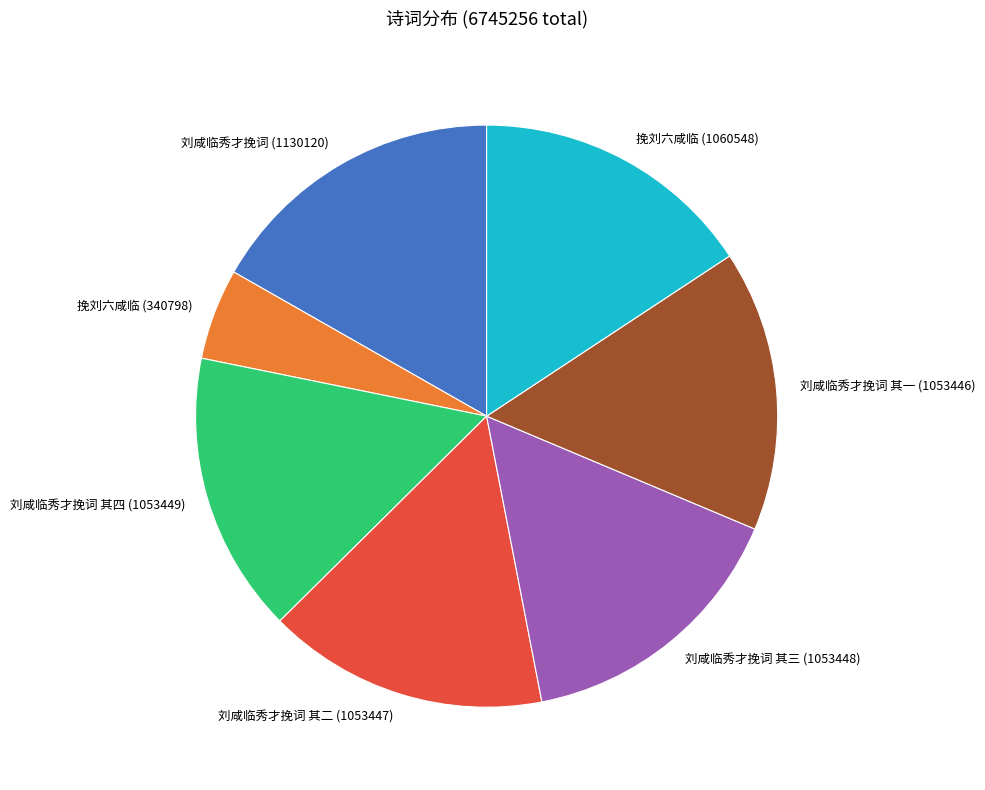

Which category has the biggest portion of the pie?

刘咸临秀才挽词 (1130120)